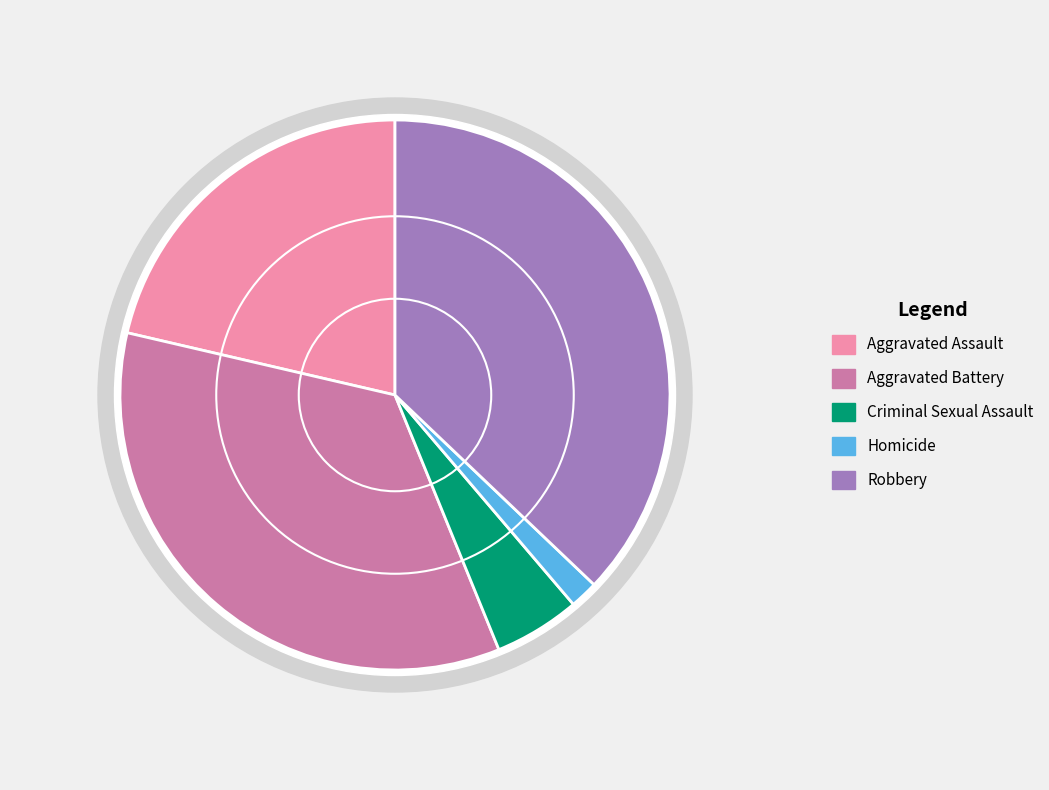

Which category has the biggest portion of the pie?

Robbery